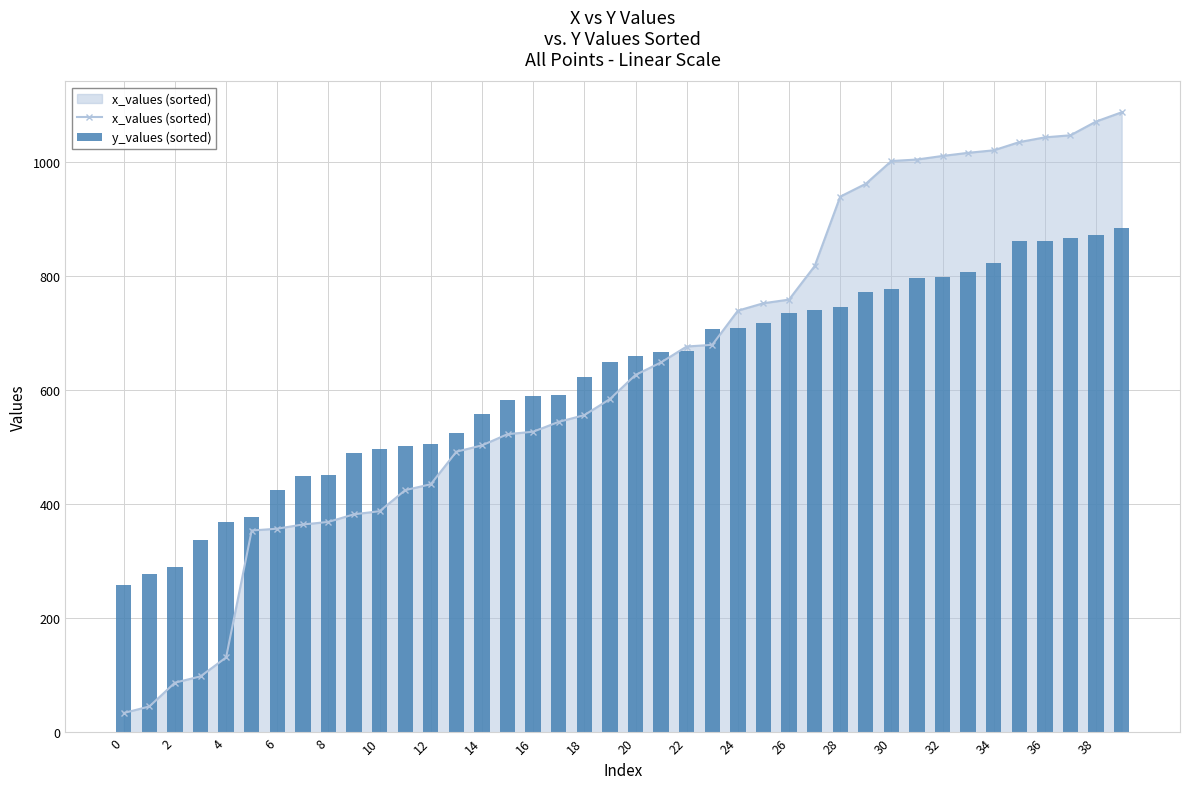

What is the value of the y_values (sorted) bar at the 28th from the left?

740.3